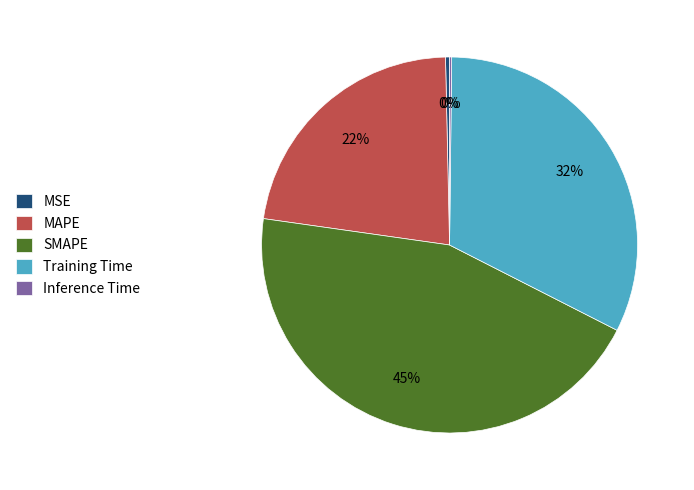

What is the largest slice in the pie chart?

SMAPE